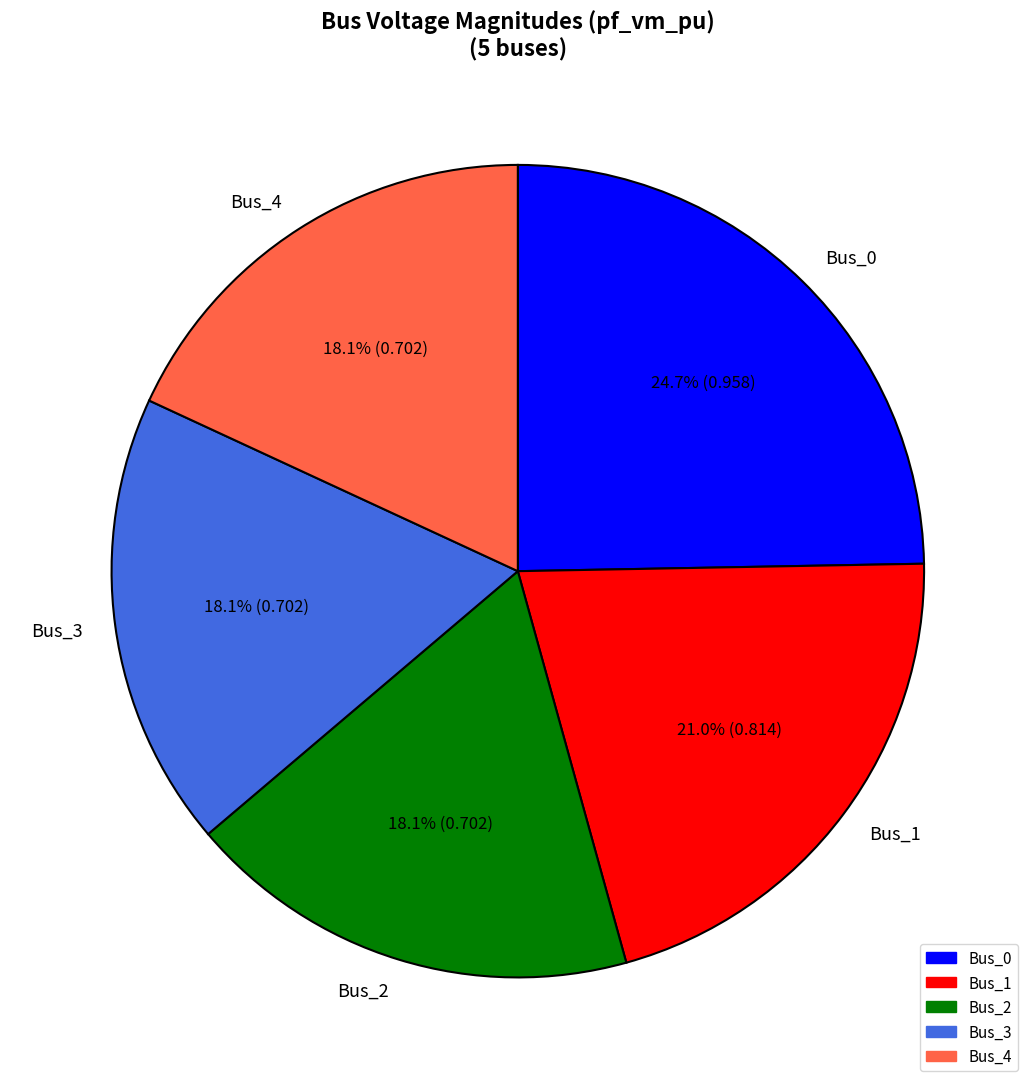

Is it true that Bus_4 is 25% of the pie?

False